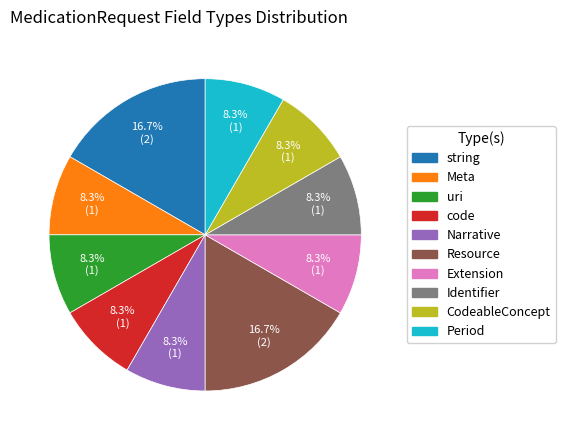

To the nearest percent, what is the average slice percentage?

10%